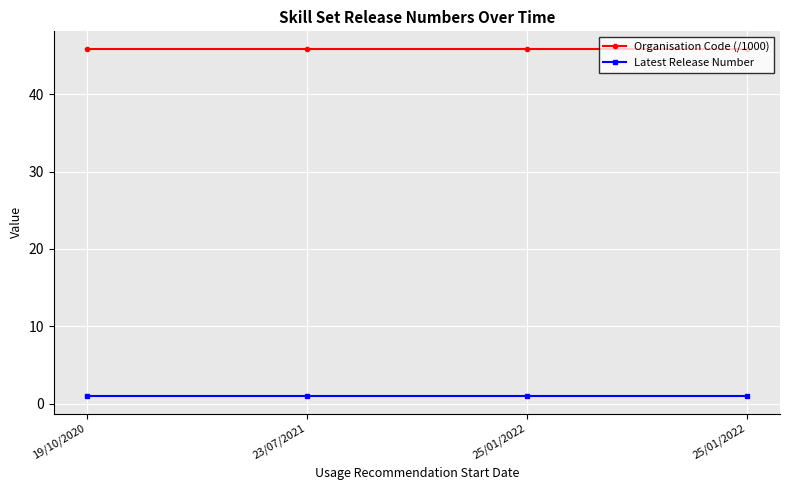

At which category is the sum across all series the highest?

19/10/2020